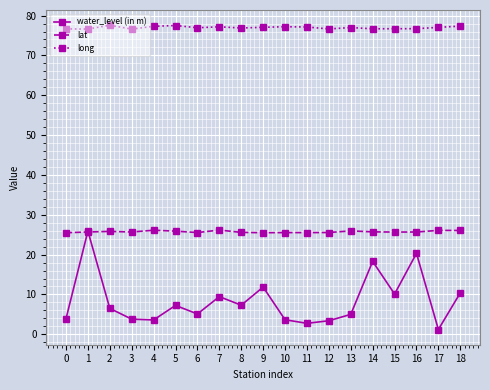

At which category does the chart reach its minimum across all series?

17